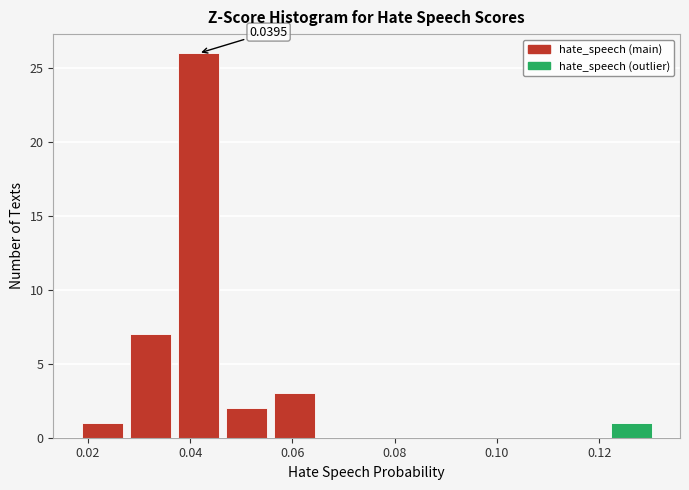

Over which range of the x-axis is the bar tallest?

0.036 to 0.046